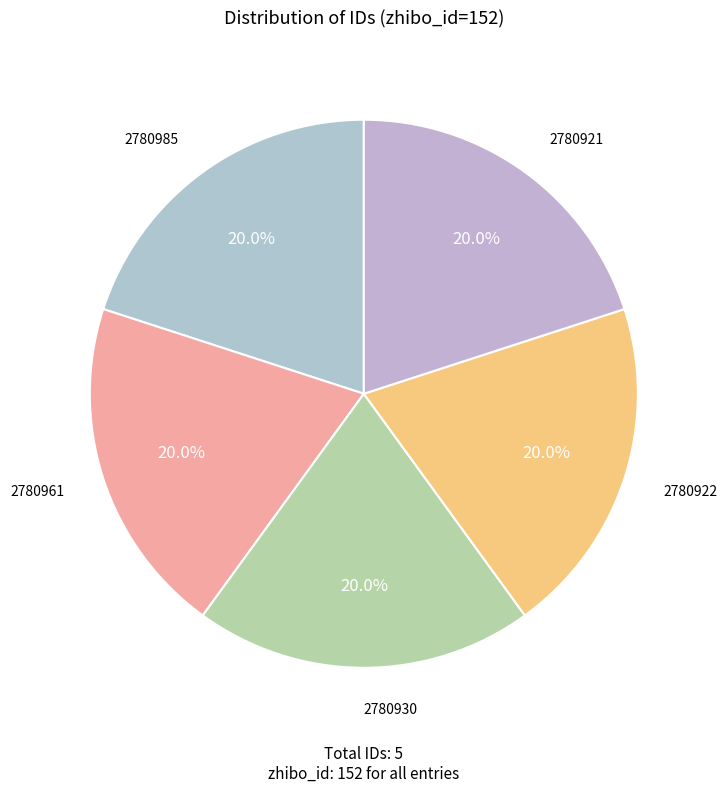

What is the ratio of the value at 2780961 to the value at 2780985?

1.0